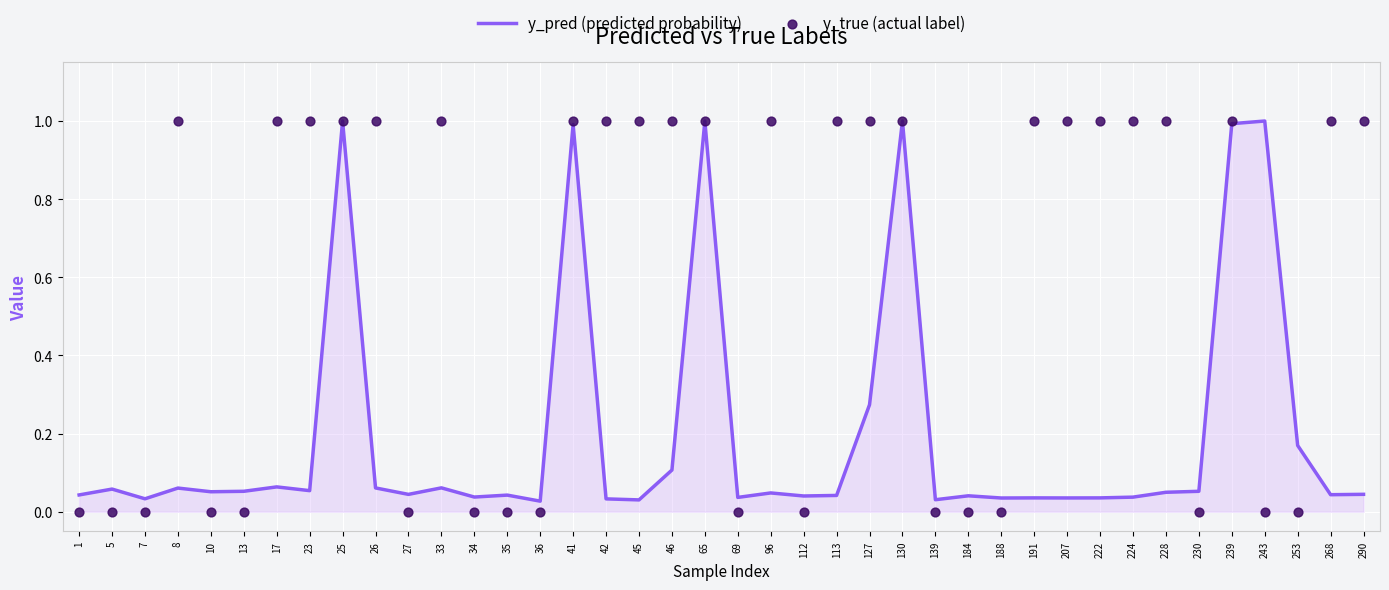

At which category is the sum across all series the highest?

65